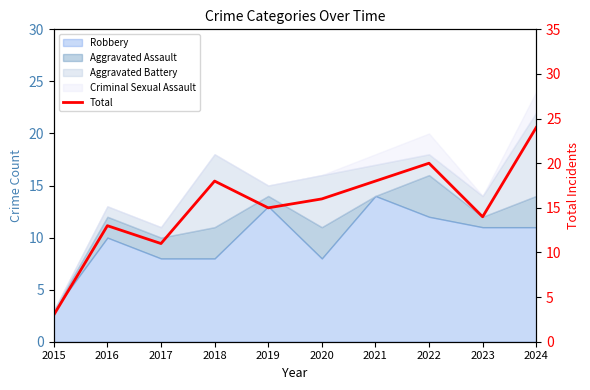

What is the difference between the values at 2019 and 2021?

3